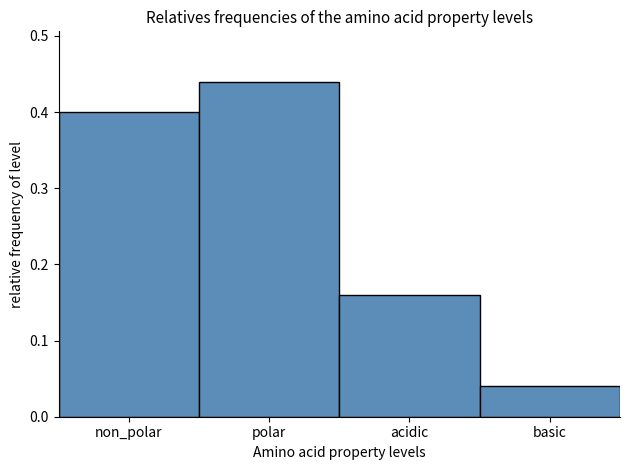

Is it true that the value at acidic is 0.1?

False